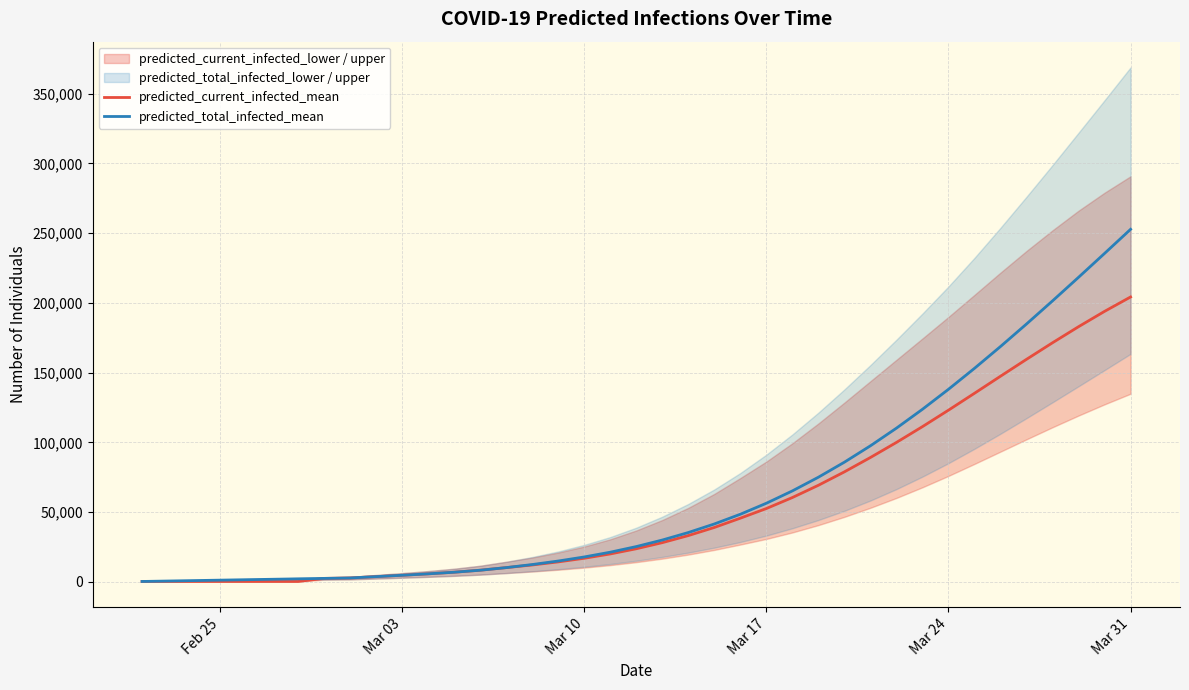

At which label does predicted_current_infected_mean reach its peak?

Mar 31